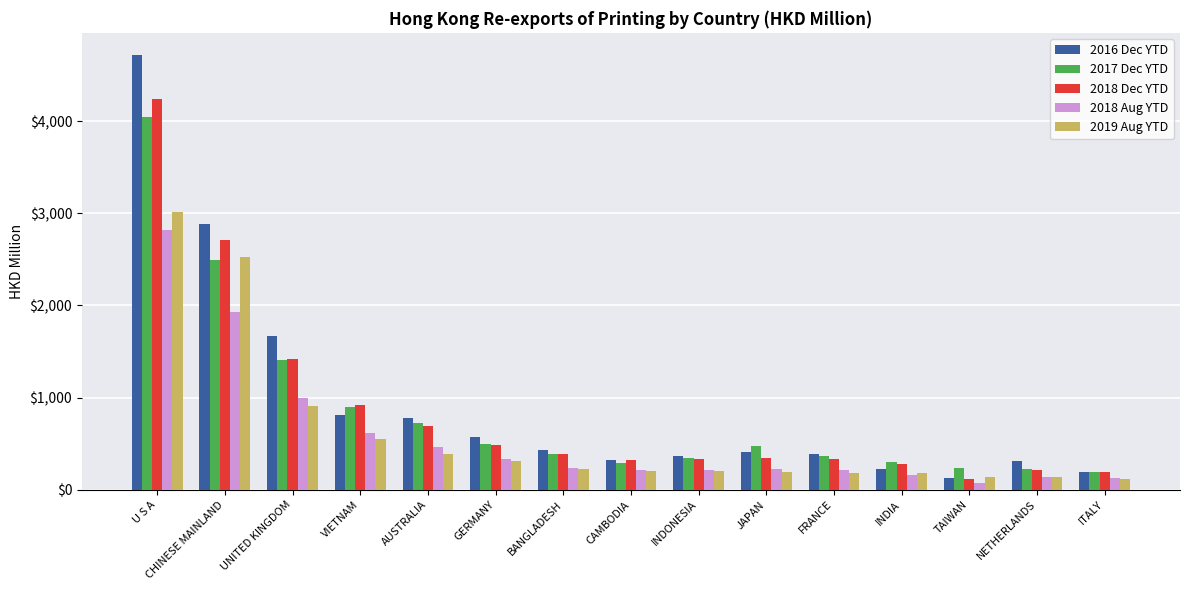

What is the sum of the 2017 Dec YTD values at UNITED KINGDOM and INDONESIA?

1750.7